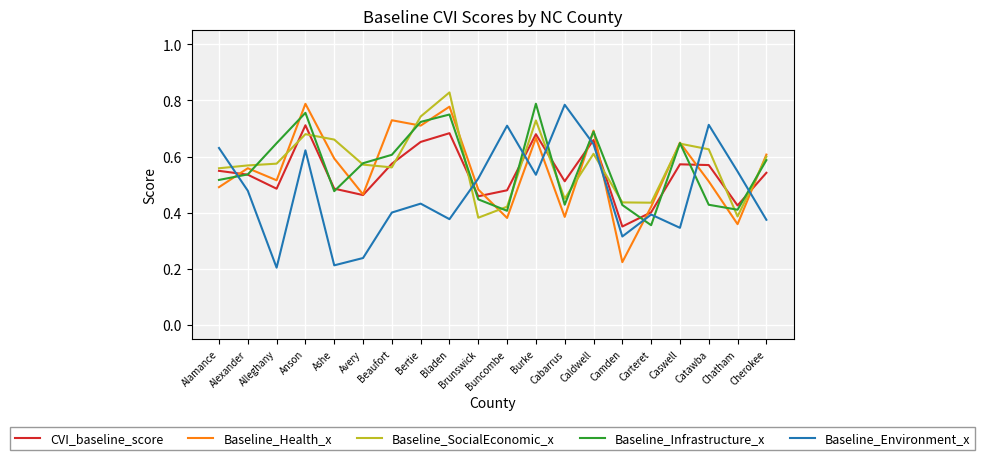

What position from the left is Cabarrus?

13